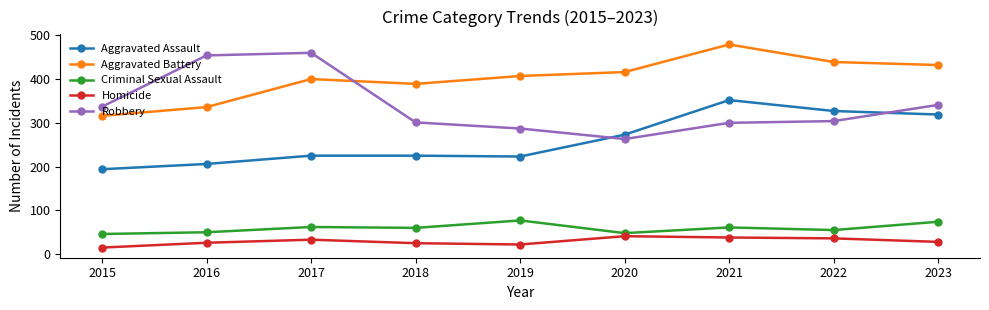

Is it true that Aggravated Assault equals 223 at 2019?

True